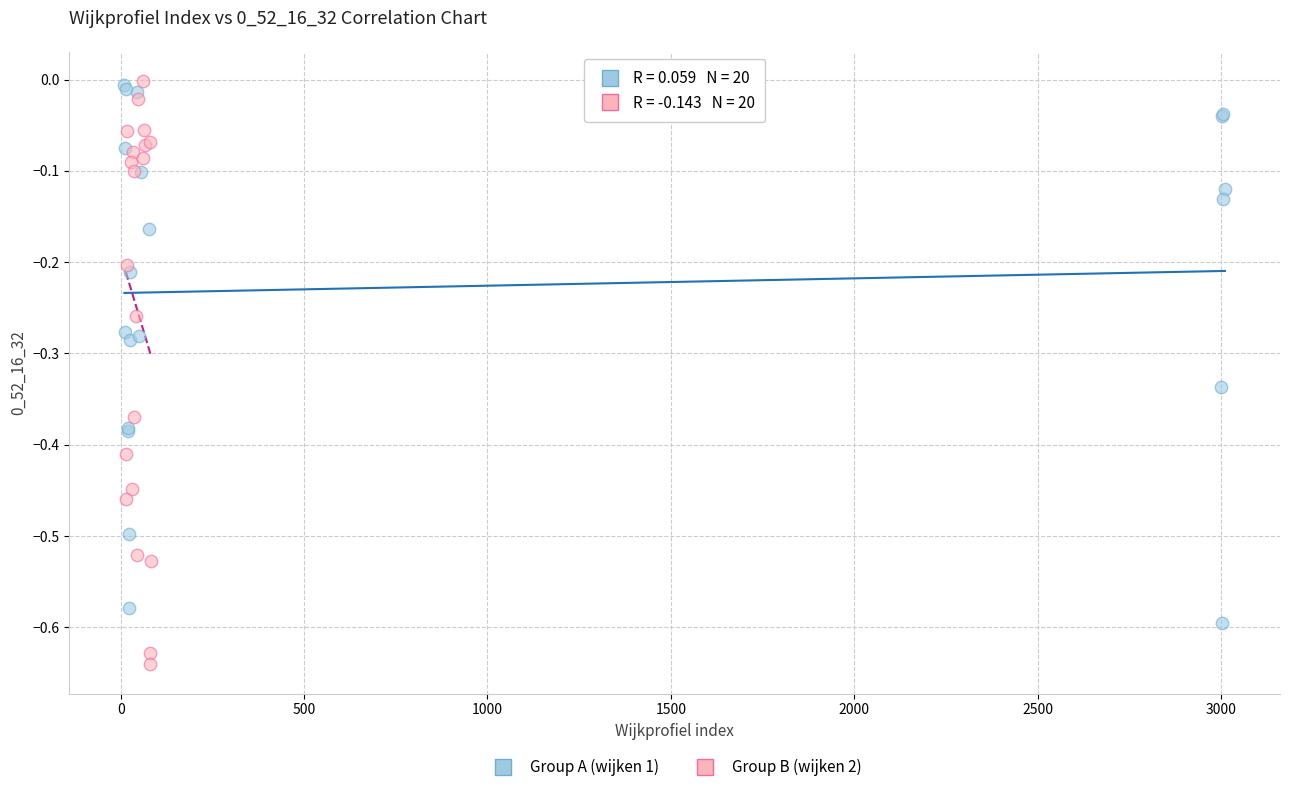

What are all the series names shown in the legend?

Group A (wijken 1), Group B (wijken 2)